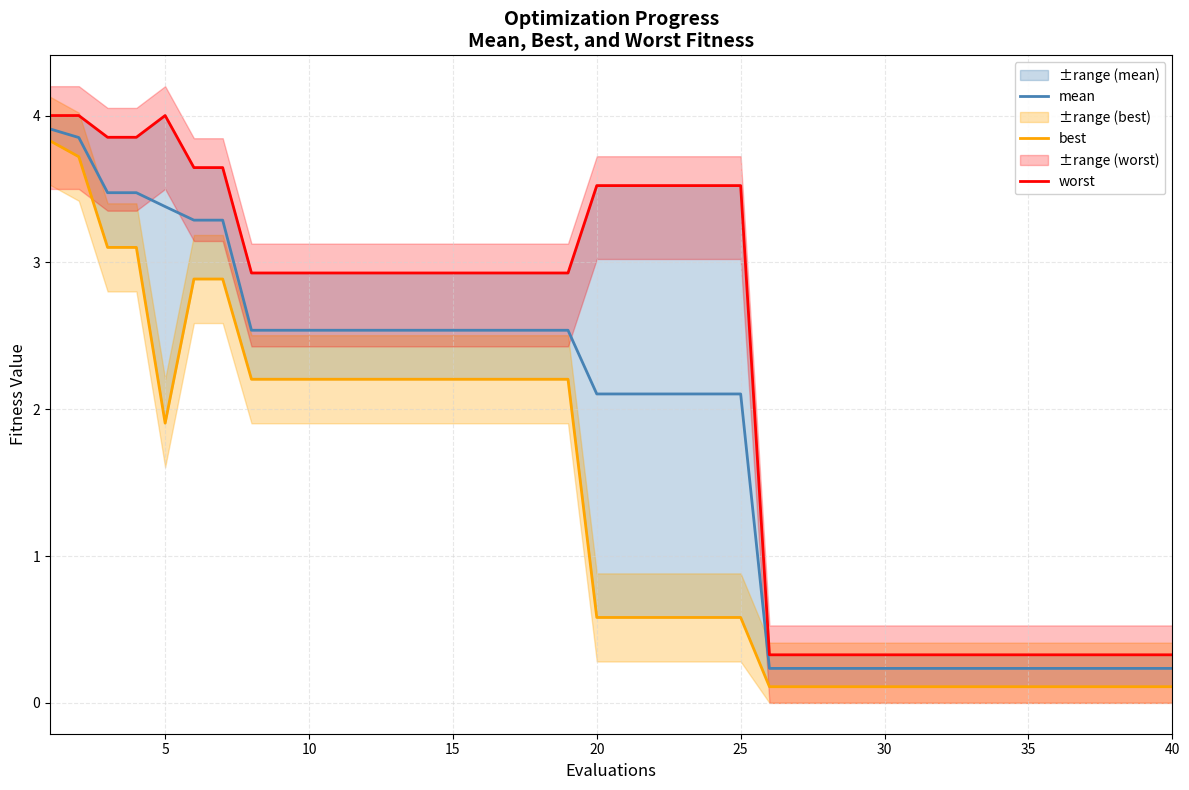

What is the highest value of the mean series?

3.9